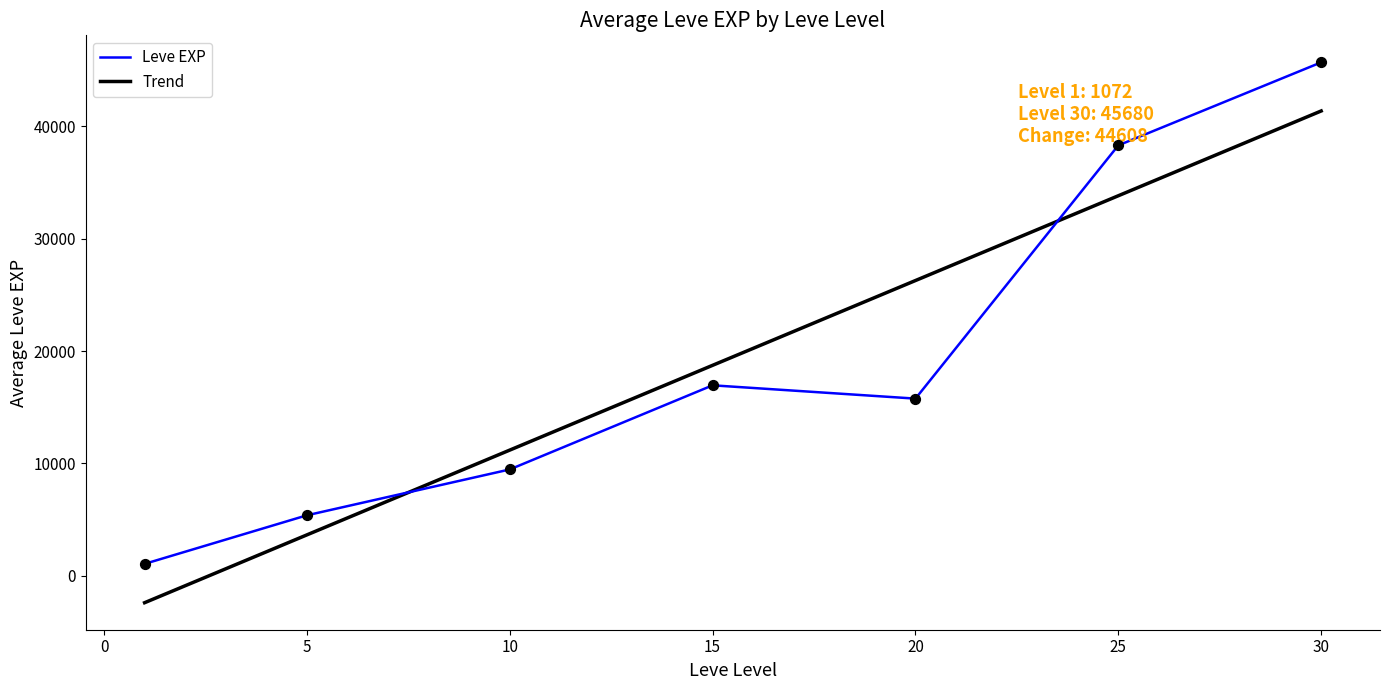

Which series contains the highest Y value?

Leve EXP